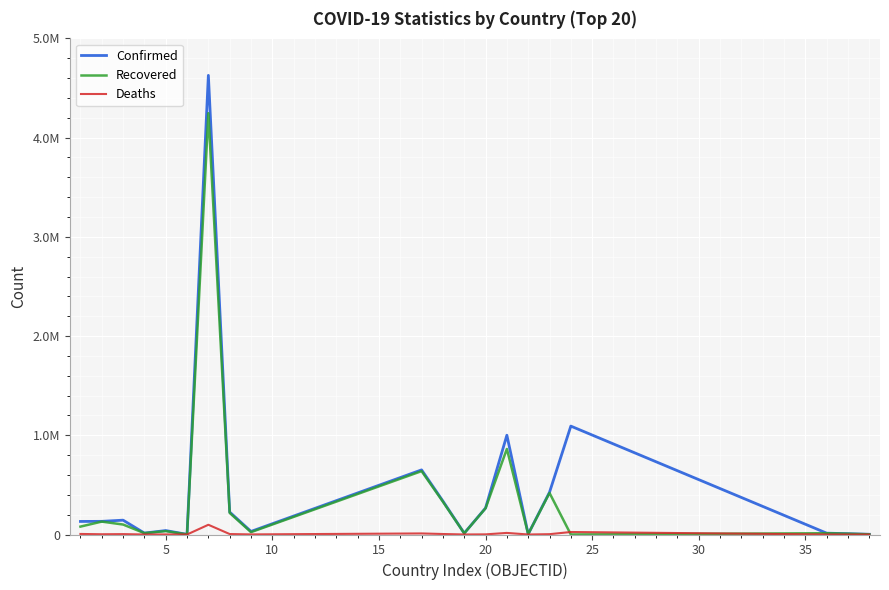

Reading left to right, what are all the values shown in this chart?

Confirmed: 131586	132580	144483	14075	39791	1266	4627537	226135	30958	651291	336962	13024	267038	1000543	4119	425804	1092477	13476	8227	2258
Recovered: 79446	130043	100383	13770	34169	1222	4246200	217490	23852	638719	330668	11855	264340	862384	4032	418920	0	12824	8000	1933
Deaths: 5561	2456	3811	127	928	42	98148	4540	910	10722	4982	252	1374	16004	47	3236	25196	330	105	1